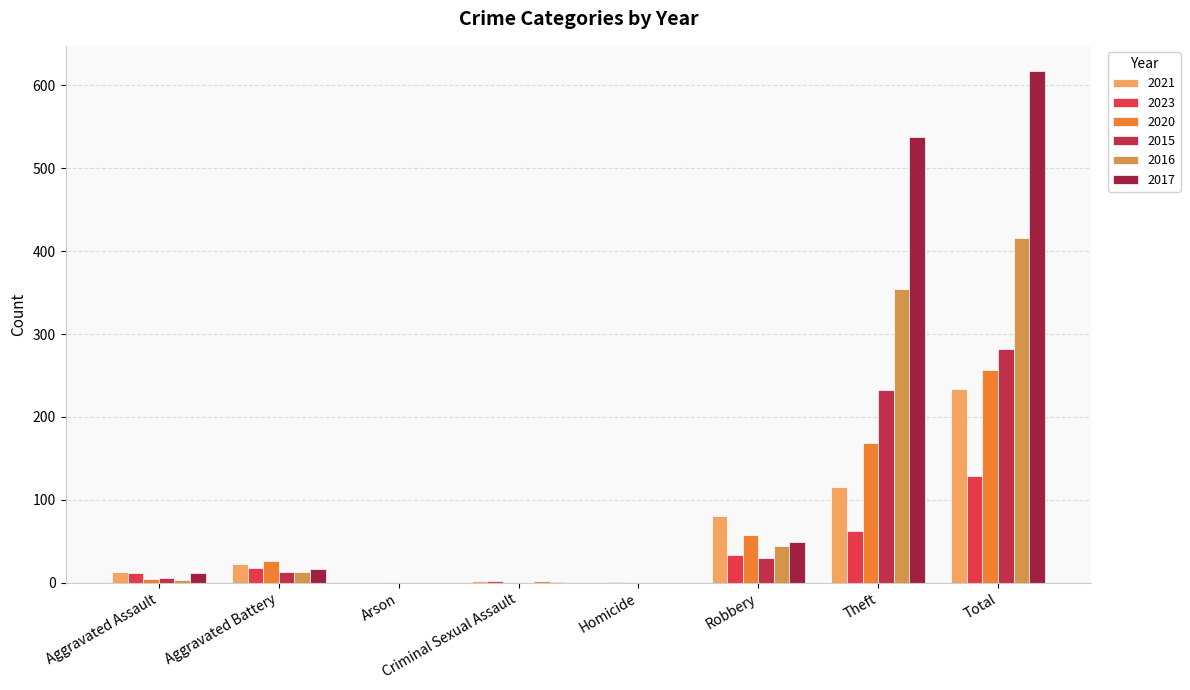

What is the label of the 7th bar from the right?

Aggravated Battery